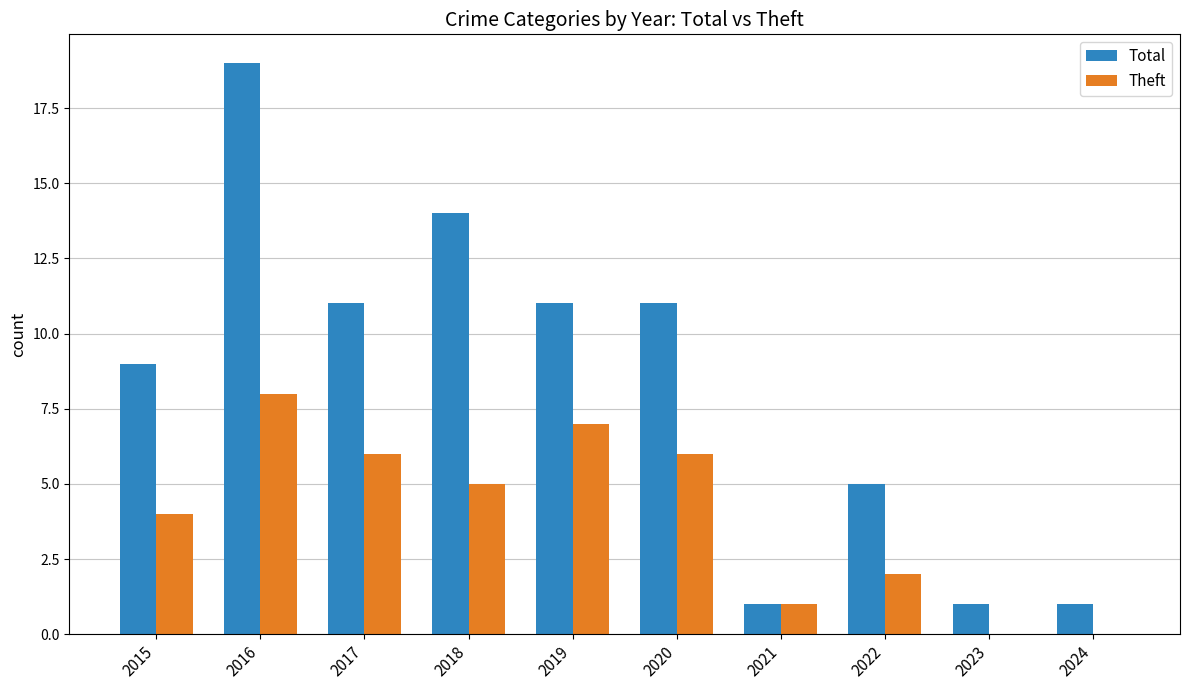

Reading left to right, list all the values displayed in this chart.

Total: 2015=9	2016=19	2017=11	2018=14	2019=11	2020=11	2021=1	2022=5	2023=1	2024=1
Theft: 2015=4	2016=8	2017=6	2018=5	2019=7	2020=6	2021=1	2022=2	2023=0	2024=0